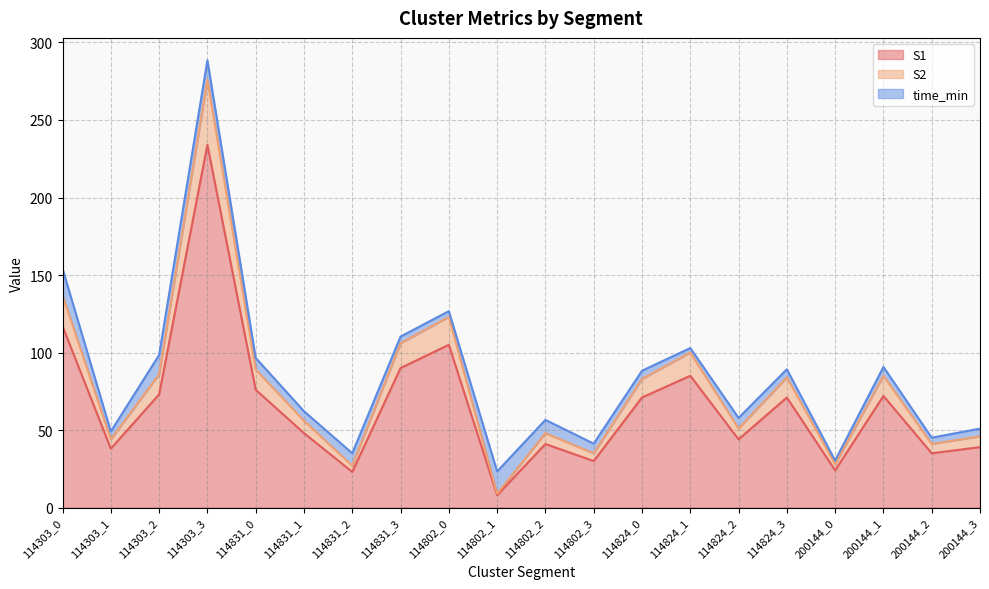

What is the sum of all S1 values?

1324.0